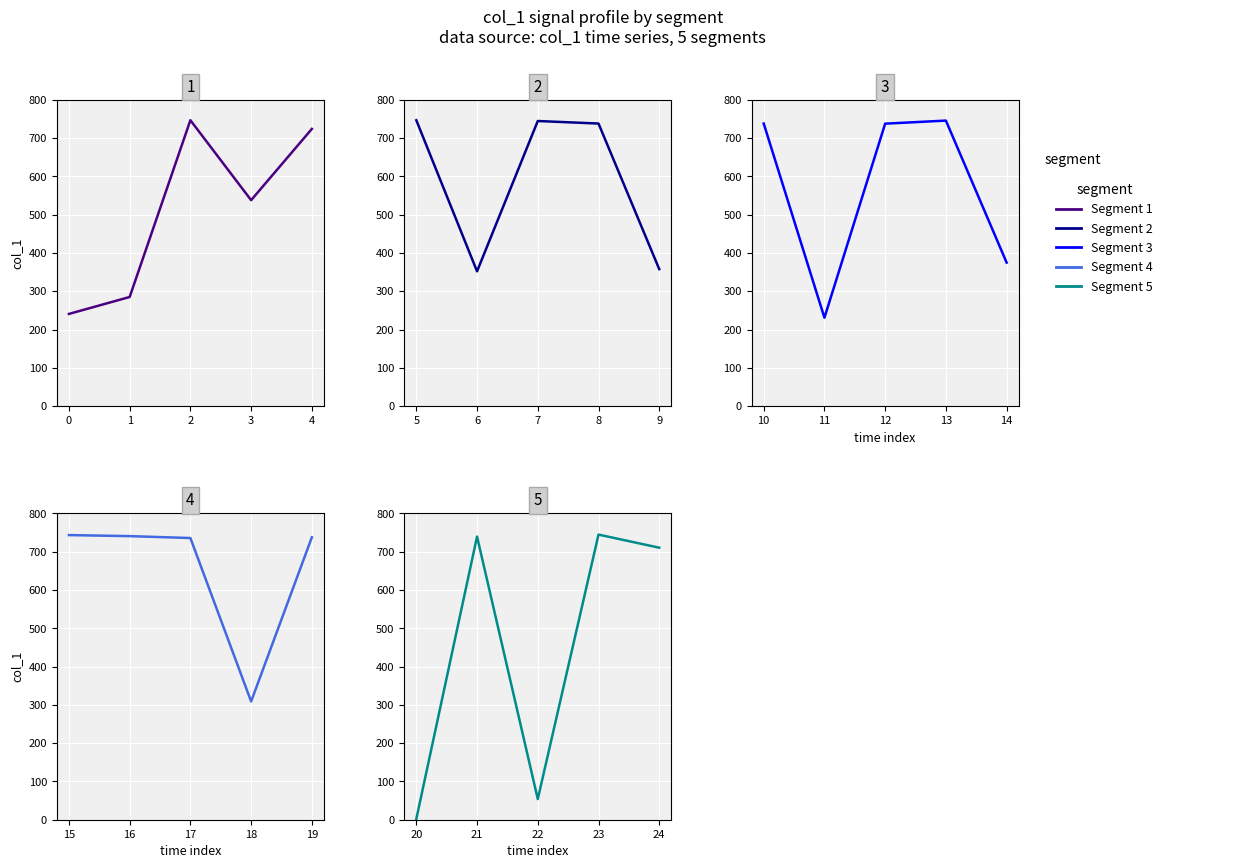

What is the label of the 3rd point from the right?

1